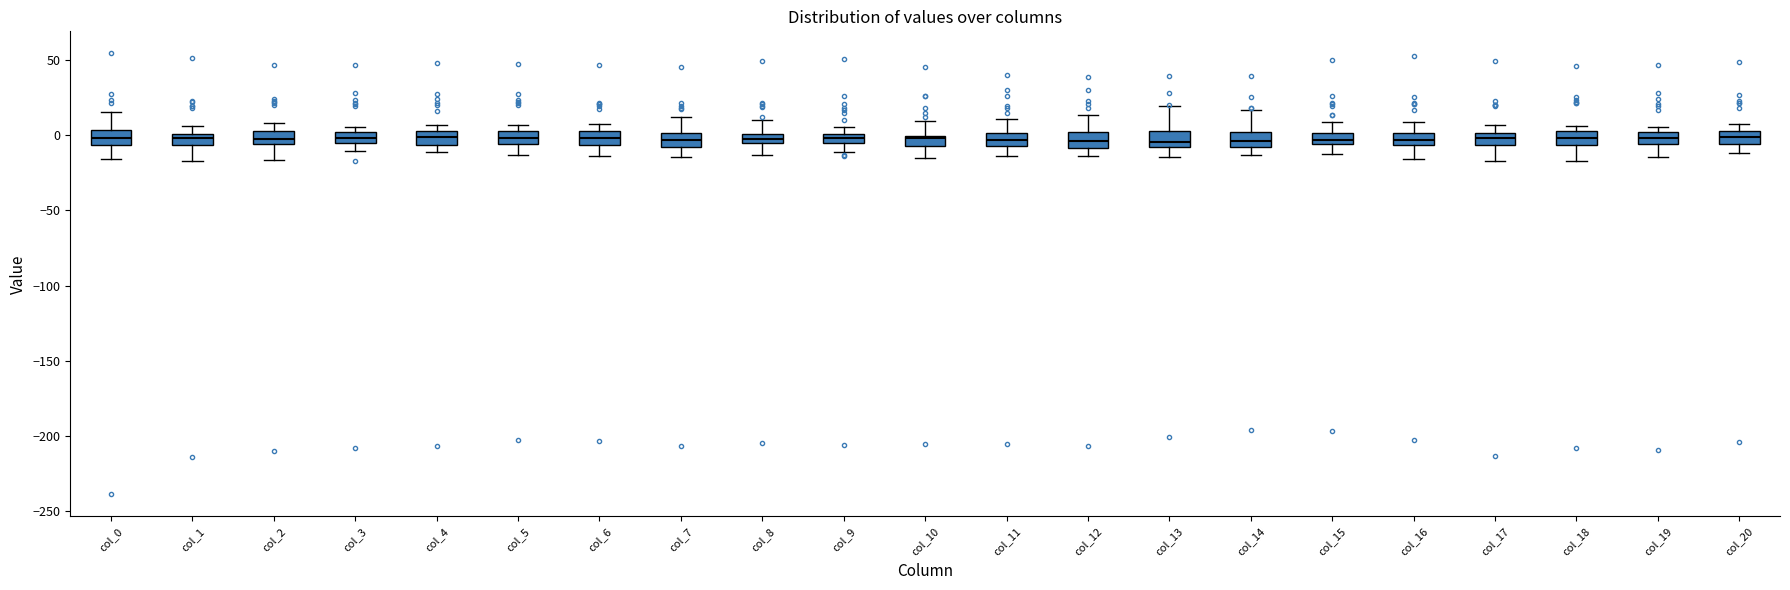

Where does the upper whisker of the box for col_17 end on the y-axis? The values are not printed on the chart, so give them approximately, as read against the axis.

5